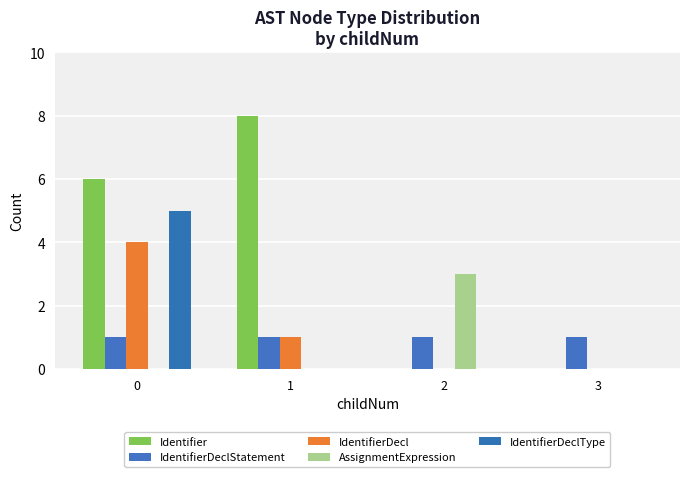

Reading left to right, transcribe all the data shown in this chart.

Identifier: 0=6	1=8	2=0	3=0
IdentifierDeclStatement: 0=1	1=1	2=1	3=1
IdentifierDecl: 0=4	1=1	2=0	3=0
AssignmentExpression: 0=0	1=0	2=3	3=0
IdentifierDeclType: 0=5	1=0	2=0	3=0